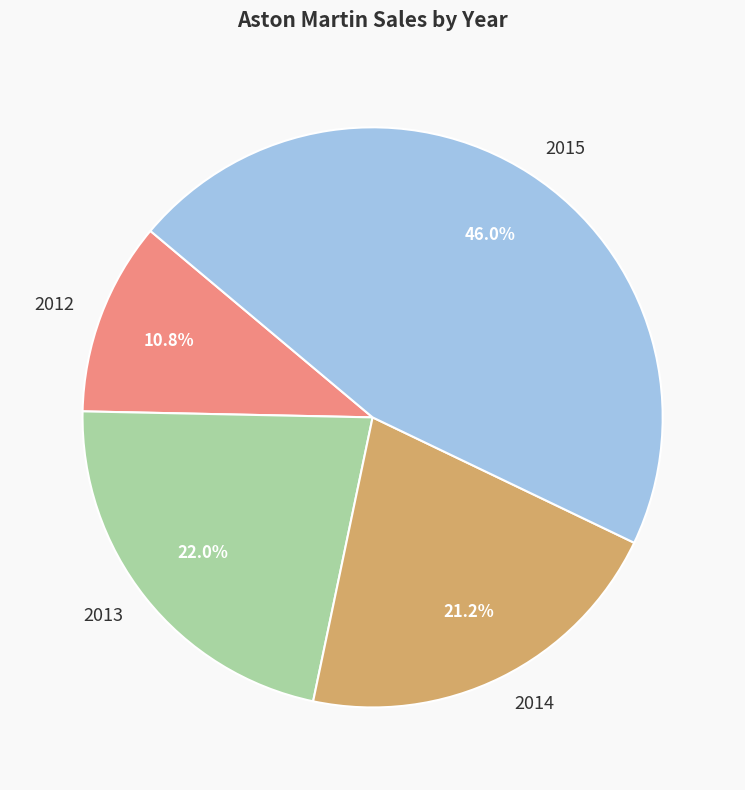

How many segments does this pie chart have?

4